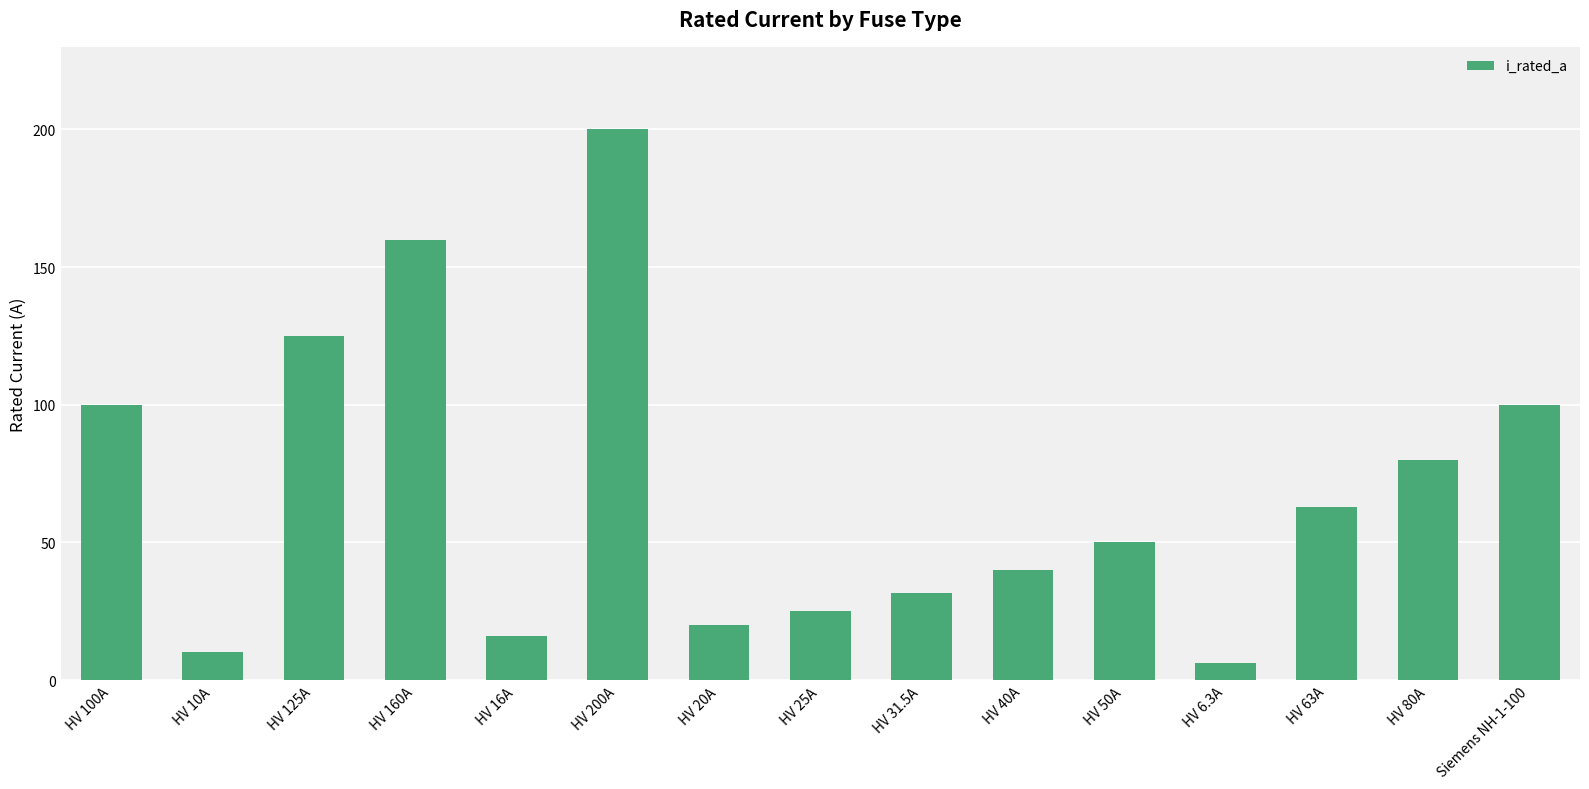

How many data points are less than 50?

7